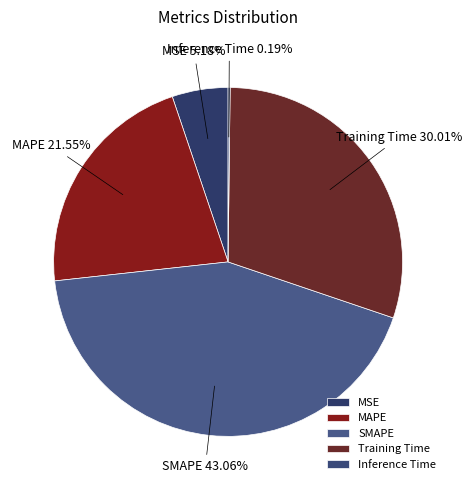

Does any single category account for the majority?

No